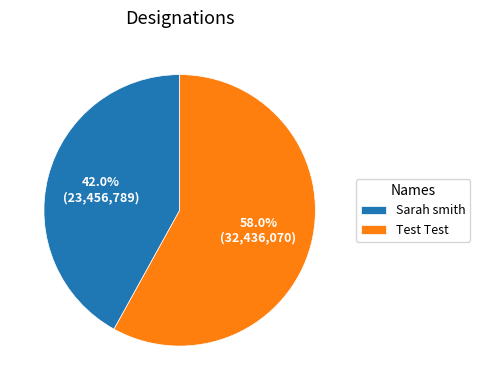

What percentage do Test Test and Sarah smith together represent?

100.0%